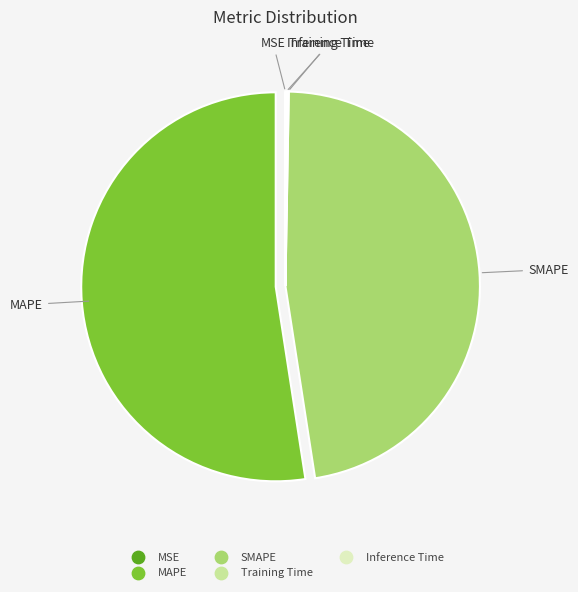

Which slice represents more than half of the pie?

MAPE